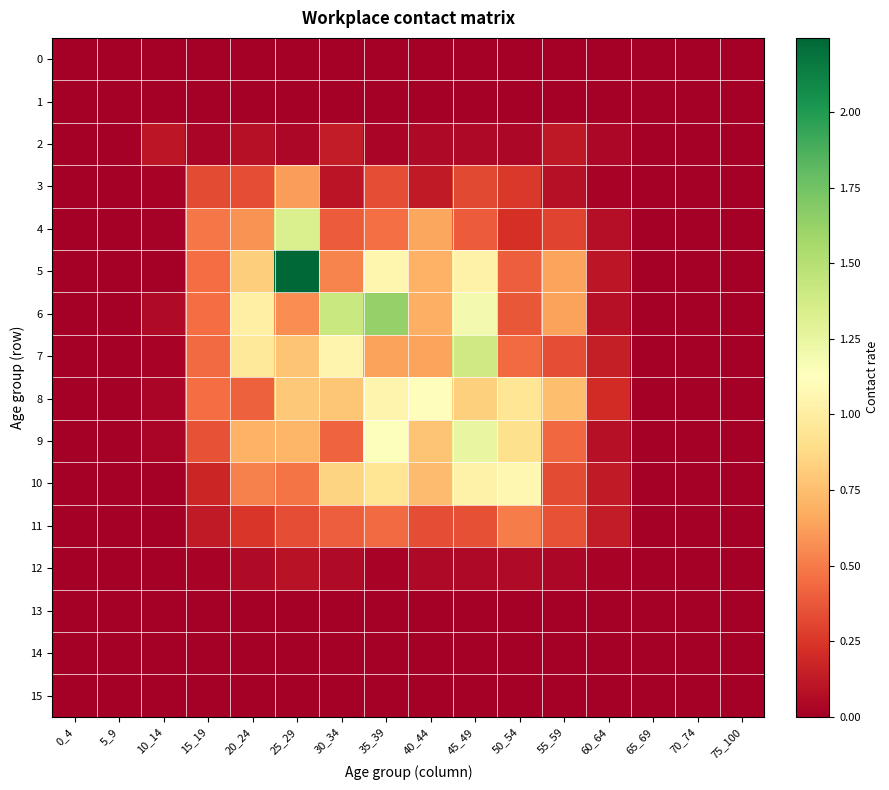

At 60_64, list the series in order from smallest to largest.

0, 1, 13, 14, 15, 3, 12, 2, 4, 9, 6, 5, 10, 11, 7, 8